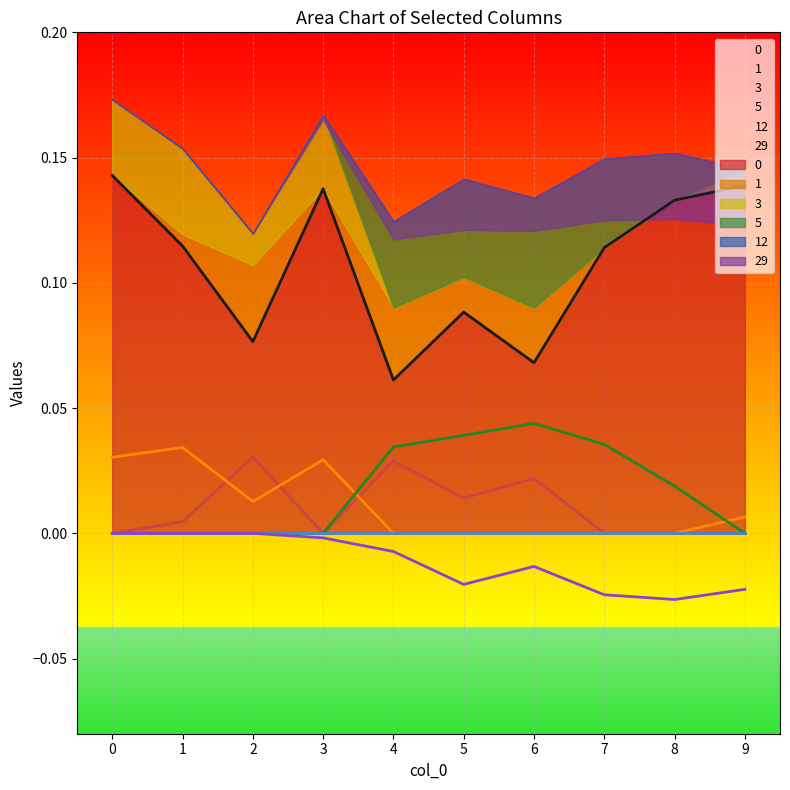

What is the difference between the highest and lowest values at 0?

0.1